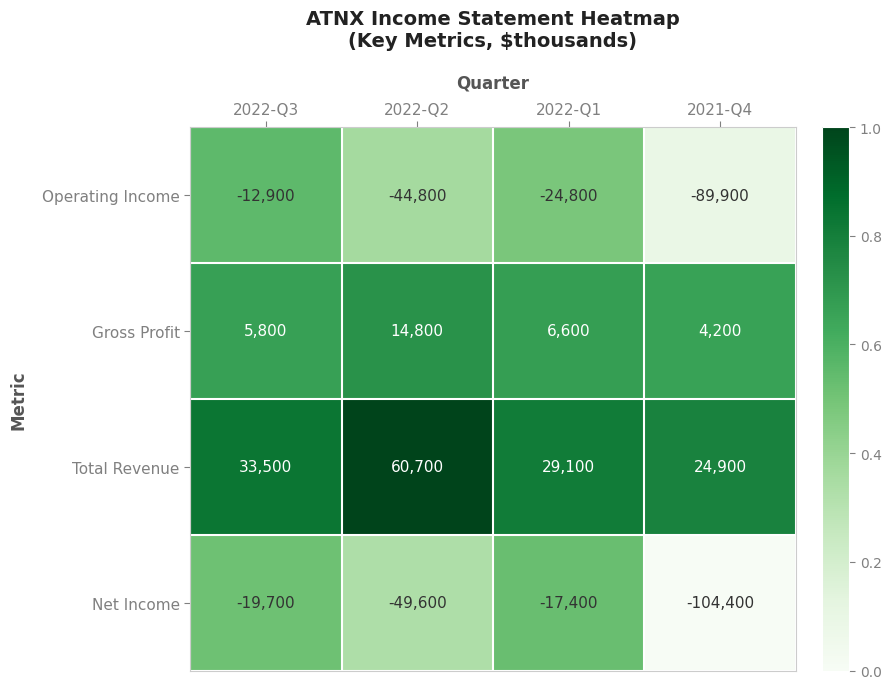

Is it true that Net Income equals -79138 at 2022-Q2?

False